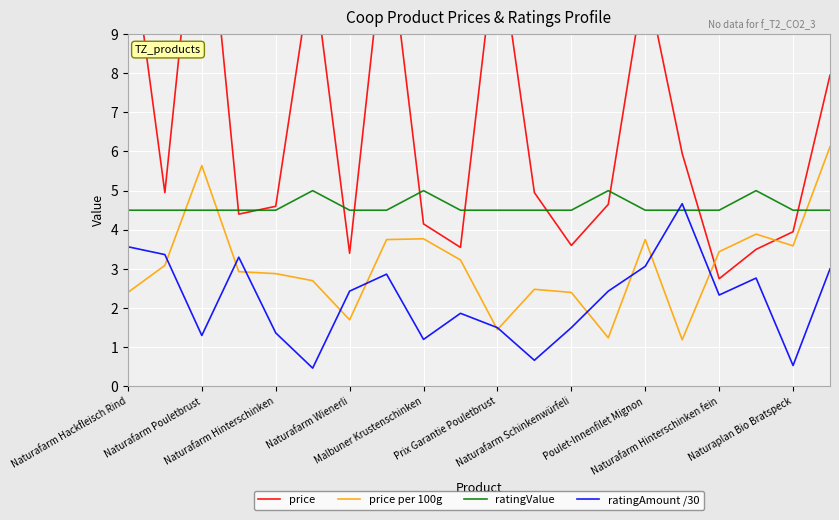

How many lines are shown in the chart?

4